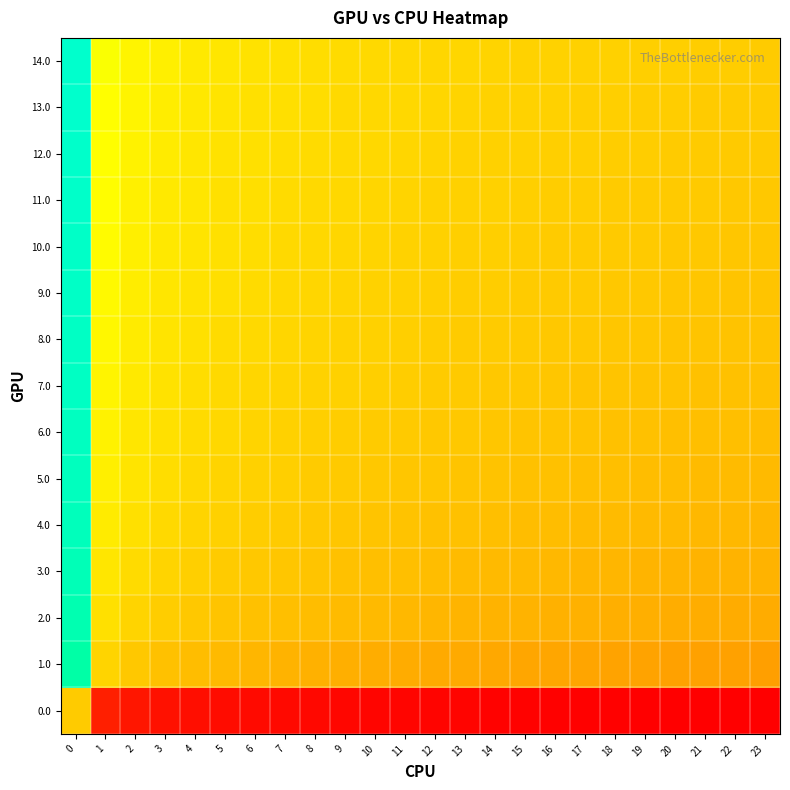

What is the difference between the highest and lowest values at 5?

13.6